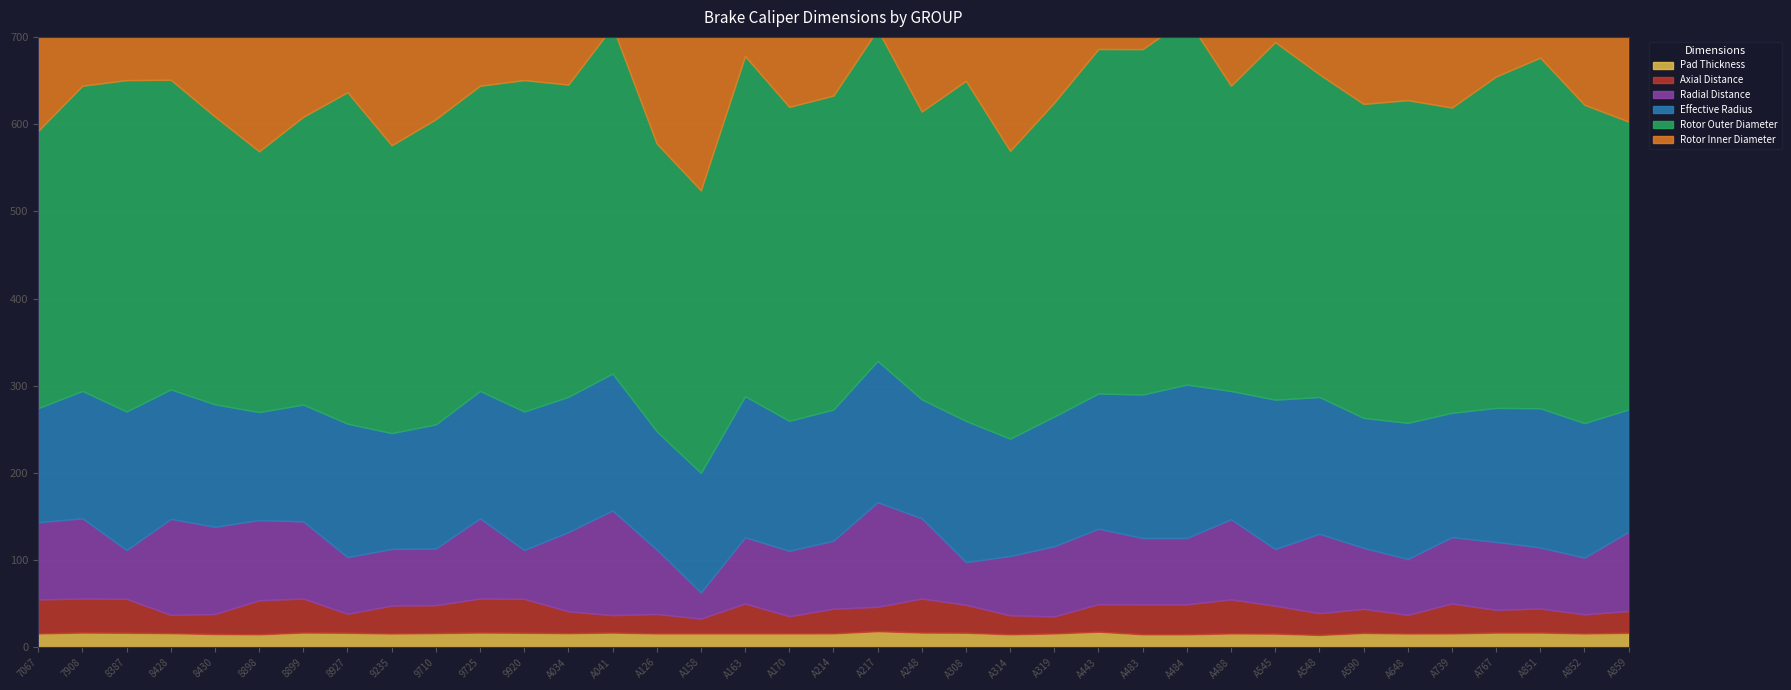

Reading left to right, list all the values displayed in this chart.

Pad Thickness: 7067=16.0	7908=17.0	8387=16.8	8428=16.3	8430=15.3	8898=15.0	8899=17.0	8927=16.8	9235=15.9	9710=16.4	9725=17.0	9920=16.8	A034=16.3	A041=17.0	A126=16.0	A158=16.0	A163=16.0	A170=16.0	A214=16.1	A217=18.6	A248=17.0	A308=16.8	A314=15.0	A319=16.0	A443=18.0	A483=15.0	A484=15.0	A488=16.0	A545=15.8	A548=14.2	A590=16.6	A648=15.9	A739=16.0	A767=17.0	A851=17.0	A852=16.0	A859=16.7
Axial Distance: 7067=39.0	7908=39.0	8387=38.9	8428=21.0	8430=23.0	8898=39.0	8899=39.0	8927=21.8	9235=32.0	9710=32.0	9725=39.0	9920=38.9	A034=25.0	A041=20.0	A126=22.3	A158=17.0	A163=34.3	A170=19.8	A214=28.2	A217=27.9	A248=39.0	A308=32.0	A314=21.8	A319=19.6	A443=31.6	A483=34.4	A484=34.4	A488=39.0	A545=32.0	A548=25.0	A590=27.6	A648=21.4	A739=34.4	A767=26.0	A851=27.6	A852=21.9	A859=25.0
Radial Distance: 7067=88.5	7908=92.0	8387=56.0	8428=110.0	8430=100.0	8898=92.0	8899=88.5	8927=65.0	9235=65.0	9710=65.0	9725=92.0	9920=56.0	A034=91.0	A041=120.0	A126=73.9	A158=30.0	A163=76.0	A170=75.0	A214=78.0	A217=120.0	A248=92.0	A308=49.0	A314=68.0	A319=80.5	A443=86.5	A483=76.0	A484=76.0	A488=92.0	A545=65.0	A548=91.0	A590=70.0	A648=64.0	A739=76.0	A767=78.0	A851=70.0	A852=65.0	A859=91.0
Effective Radius: 7067=130.9	7908=146.0	8387=158.8	8428=148.5	8430=140.4	8898=123.8	8899=133.9	8927=153.0	9235=132.8	9710=142.3	9725=146.0	9920=158.8	A034=155.0	A041=157.0	A126=135.6	A158=137.0	A163=161.7	A170=149.0	A214=150.4	A217=162.0	A248=136.4	A308=161.8	A314=134.5	A319=148.7	A443=155.0	A483=164.6	A484=175.9	A488=147.0	A545=171.2	A548=156.8	A590=149.0	A648=156.1	A739=142.6	A767=153.6	A851=159.6	A852=154.3	A859=140.2
Rotor Outer Diameter: 7067=318.0	7908=350.0	8387=380.0	8428=355.0	8430=330.0	8898=299.0	8899=330.0	8927=380.0	9235=330.0	9710=350.0	9725=350.0	9920=380.0	A034=358.0	A041=398.0	A126=330.0	A158=324.0	A163=390.0	A170=360.0	A214=360.0	A217=380.0	A248=330.0	A308=390.0	A314=330.0	A319=360.0	A443=395.0	A483=396.0	A484=420.0	A488=350.0	A545=410.0	A548=370.0	A590=360.0	A648=370.0	A739=350.0	A767=380.0	A851=402.0	A852=365.0	A859=330.0
Rotor Inner Diameter: 7067=193.0	7908=224.5	8387=223.0	8428=226.0	8430=222.0	8898=197.0	8899=204.5	8927=216.0	9235=204.5	9710=216.0	9725=224.5	9920=223.0	A034=256.0	A041=223.0	A126=210.0	A158=214.0	A163=242.5	A170=217.0	A214=240.5	A217=267.5	A248=204.5	A308=223.0	A314=200.5	A319=240.5	A443=211.0	A483=218.0	A484=217.0	A488=226.0	A545=230.0	A548=258.0	A590=217.0	A648=245.0	A739=215.5	A767=221.5	A851=223.0	A852=249.0	A859=229.0